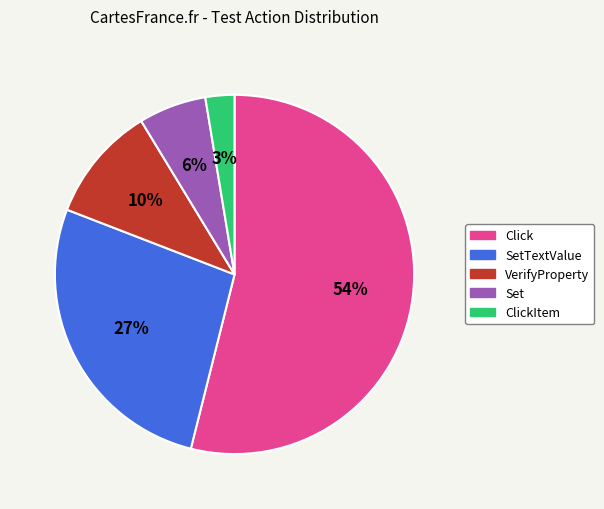

How many segments does this pie chart have?

5